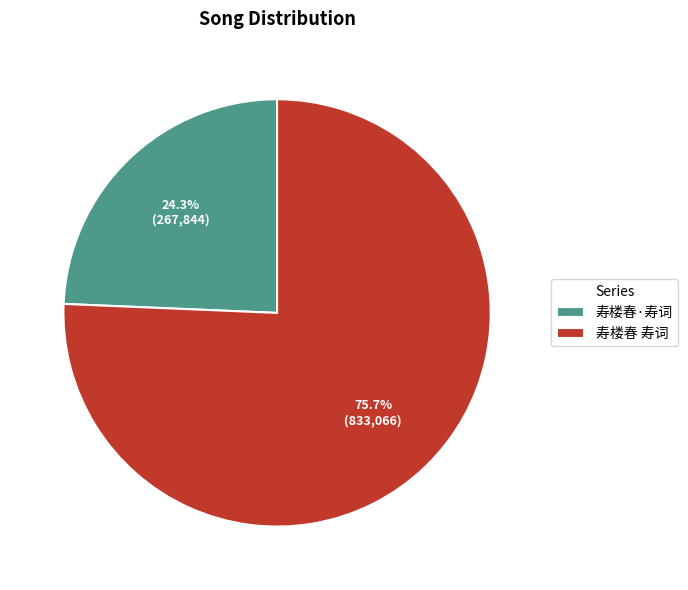

Is it true that 寿楼春·寿词 is 16% of the pie?

False